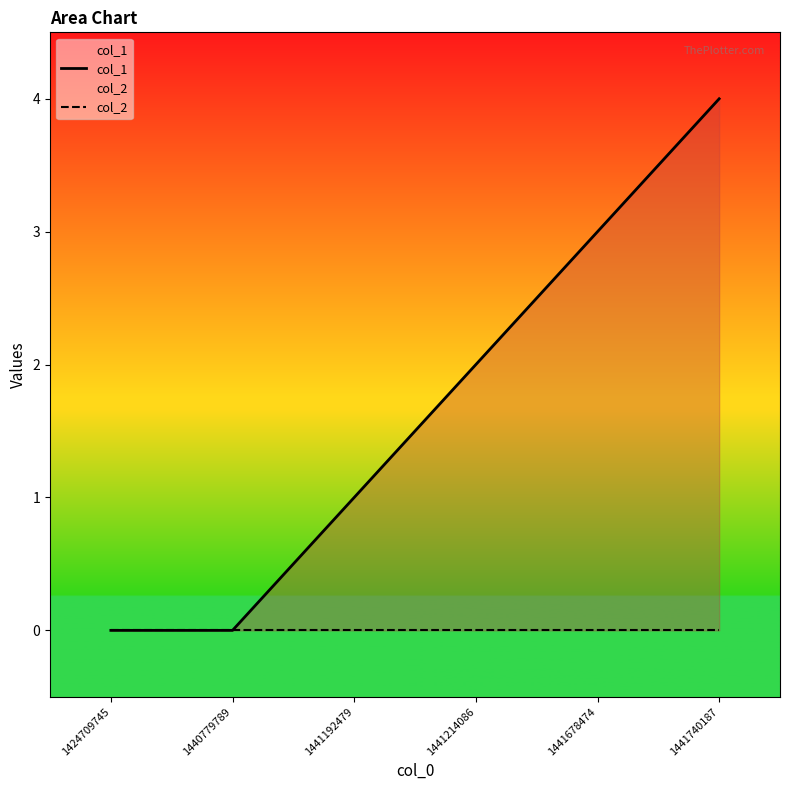

Reading left to right, transcribe all the data shown in this chart.

col_1: 1424709745=0	1440779789=0	1441192479=1	1441214086=2	1441678474=3	1441740187=4
col_2: 1424709745=0	1440779789=0	1441192479=0	1441214086=0	1441678474=0	1441740187=0